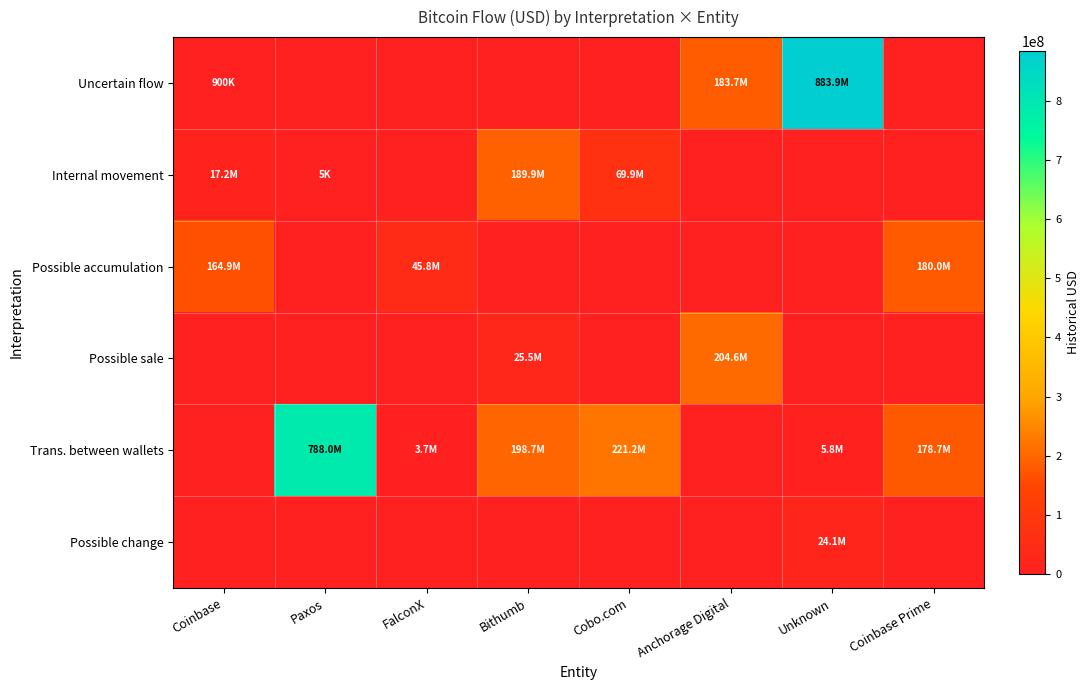

Count the number of data series in this chart.

6